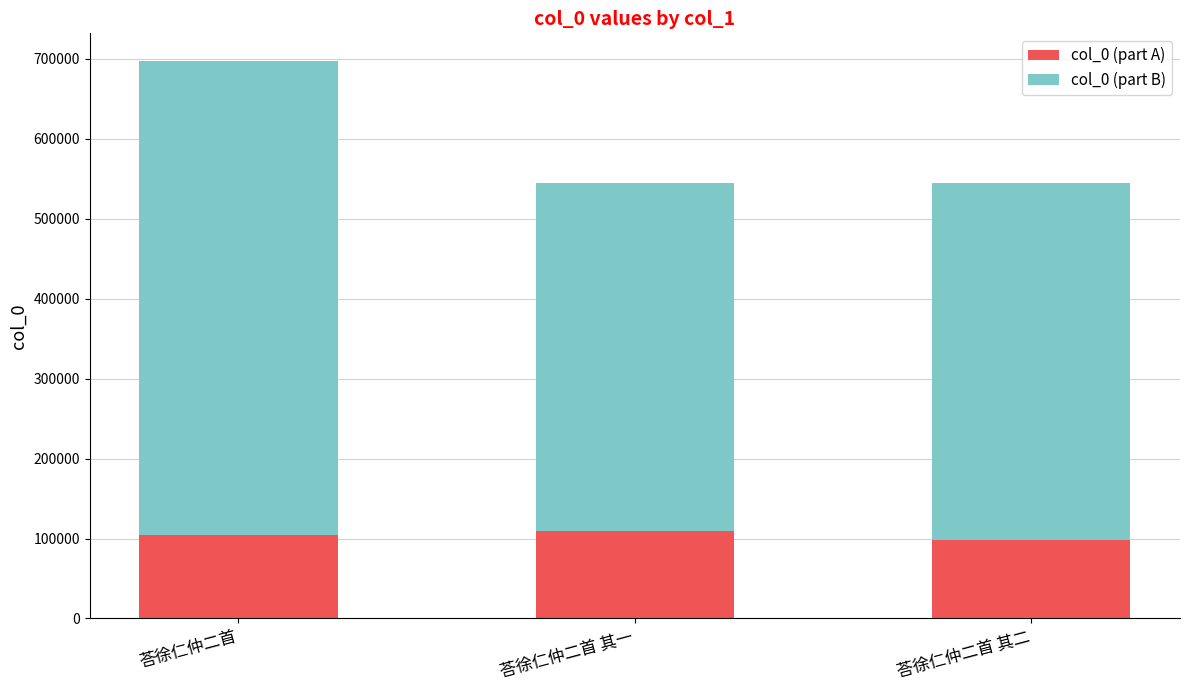

How many categories are shown in the chart?

3